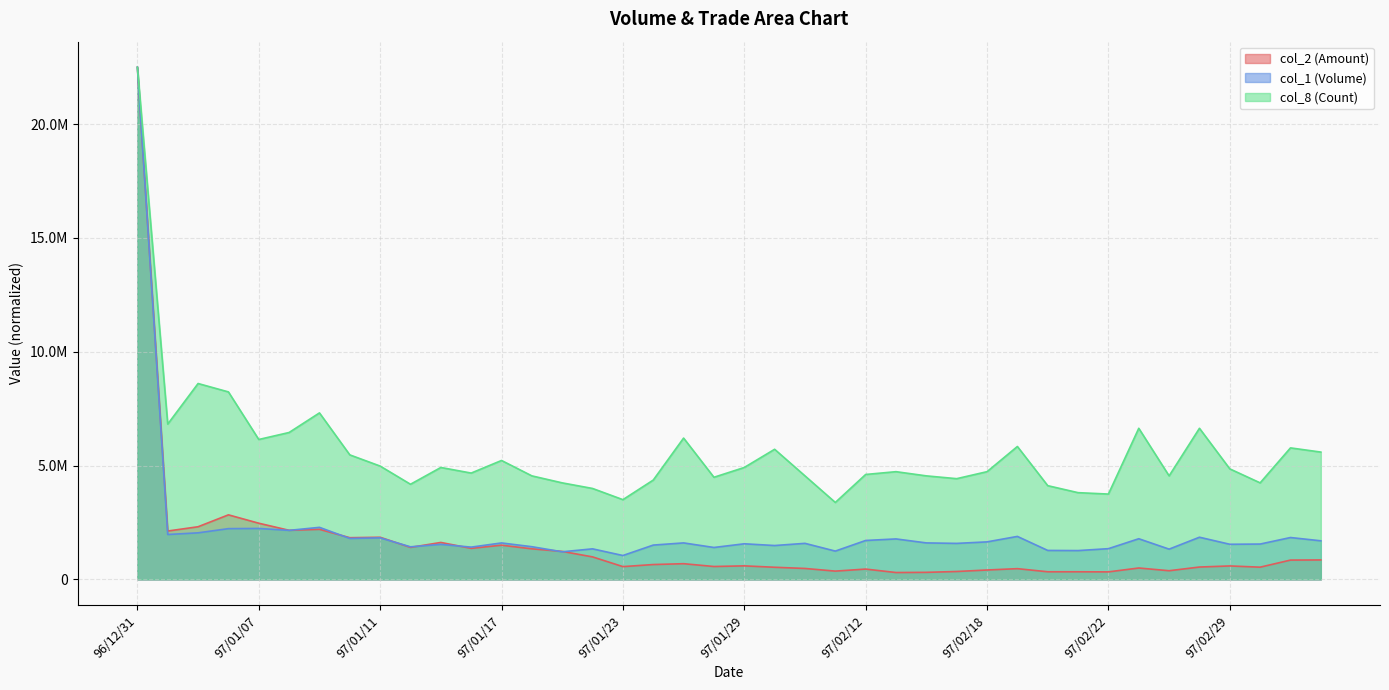

True or false: col_2 and col_8 intersect in this chart.

False